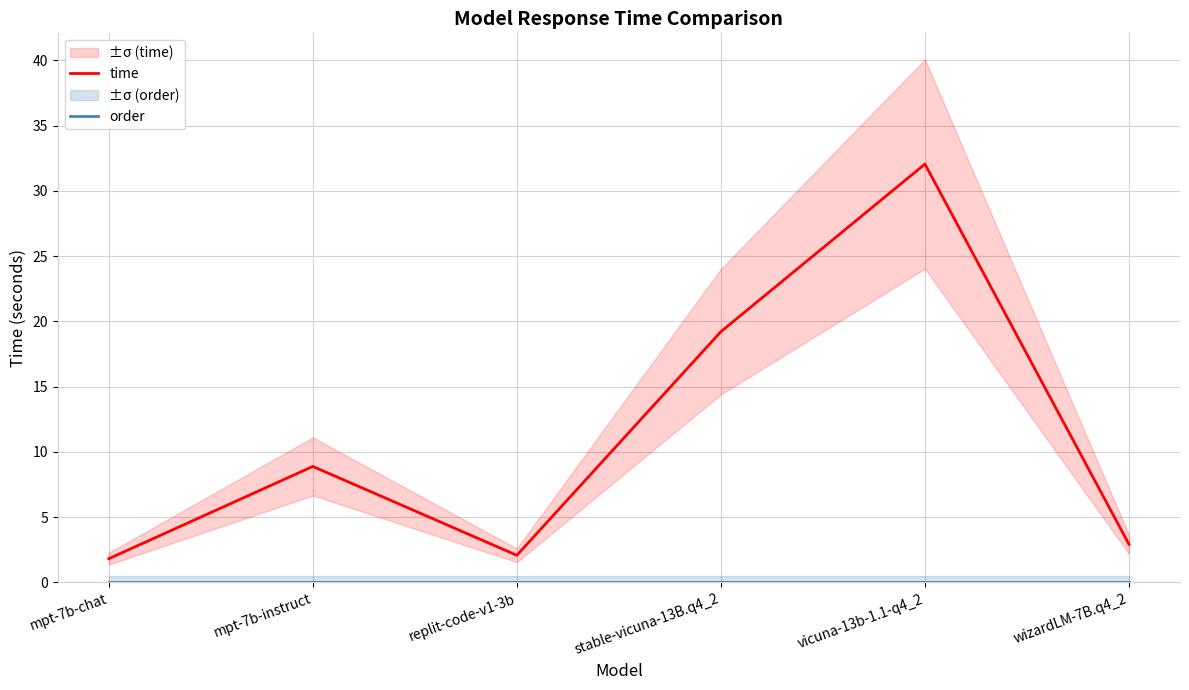

At which label does time reach its minimum?

mpt-7b-chat